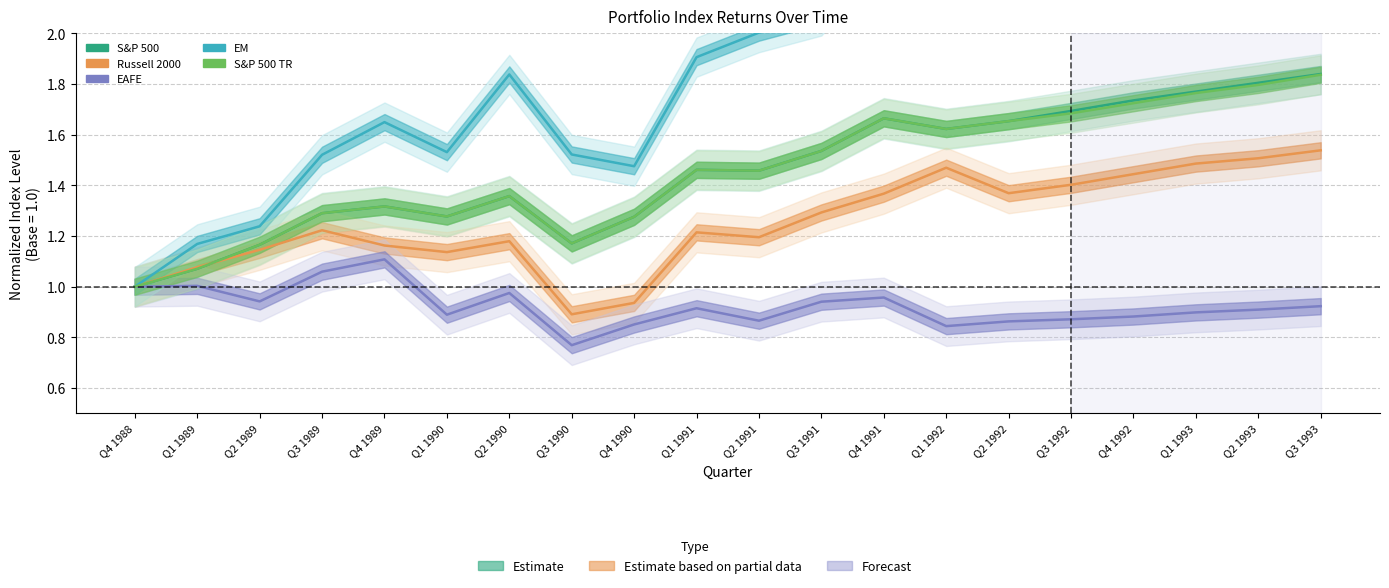

Reading left to right, extract all data points from this chart.

S&P 500: Q4 1988=1.0	Q1 1989=1.1	Q2 1989=1.2	Q3 1989=1.3	Q4 1989=1.3	Q1 1990=1.3	Q2 1990=1.4	Q3 1990=1.2	Q4 1990=1.3	Q1 1991=1.5	Q2 1991=1.5	Q3 1991=1.5	Q4 1991=1.7	Q1 1992=1.6	Q2 1992=1.7	Q3 1992=1.7	Q4 1992=1.7	Q1 1993=1.8	Q2 1993=1.8	Q3 1993=1.8
Russell 2000: Q4 1988=1.0	Q1 1989=1.1	Q2 1989=1.1	Q3 1989=1.2	Q4 1989=1.2	Q1 1990=1.1	Q2 1990=1.2	Q3 1990=0.9	Q4 1990=0.9	Q1 1991=1.2	Q2 1991=1.2	Q3 1991=1.3	Q4 1991=1.4	Q1 1992=1.5	Q2 1992=1.4	Q3 1992=1.4	Q4 1992=1.4	Q1 1993=1.5	Q2 1993=1.5	Q3 1993=1.5
EAFE: Q4 1988=1.0	Q1 1989=1.0	Q2 1989=0.9	Q3 1989=1.1	Q4 1989=1.1	Q1 1990=0.9	Q2 1990=1.0	Q3 1990=0.8	Q4 1990=0.9	Q1 1991=0.9	Q2 1991=0.9	Q3 1991=0.9	Q4 1991=1.0	Q1 1992=0.8	Q2 1992=0.9	Q3 1992=0.9	Q4 1992=0.9	Q1 1993=0.9	Q2 1993=0.9	Q3 1993=0.9
EM: Q4 1988=1.0	Q1 1989=1.2	Q2 1989=1.2	Q3 1989=1.5	Q4 1989=1.6	Q1 1990=1.5	Q2 1990=1.8	Q3 1990=1.5	Q4 1990=1.5	Q1 1991=1.9	Q2 1991=2.0	Q3 1991=2.1	Q4 1991=2.4	Q1 1992=2.8	Q2 1992=2.5	Q3 1992=2.6	Q4 1992=2.7	Q1 1993=2.8	Q2 1993=2.8	Q3 1993=3.0
S&P 500 TR: Q4 1988=1.0	Q1 1989=1.1	Q2 1989=1.2	Q3 1989=1.3	Q4 1989=1.3	Q1 1990=1.3	Q2 1990=1.4	Q3 1990=1.2	Q4 1990=1.3	Q1 1991=1.5	Q2 1991=1.5	Q3 1991=1.5	Q4 1991=1.7	Q1 1992=1.6	Q2 1992=1.7	Q3 1992=1.7	Q4 1992=1.7	Q1 1993=1.8	Q2 1993=1.8	Q3 1993=1.8